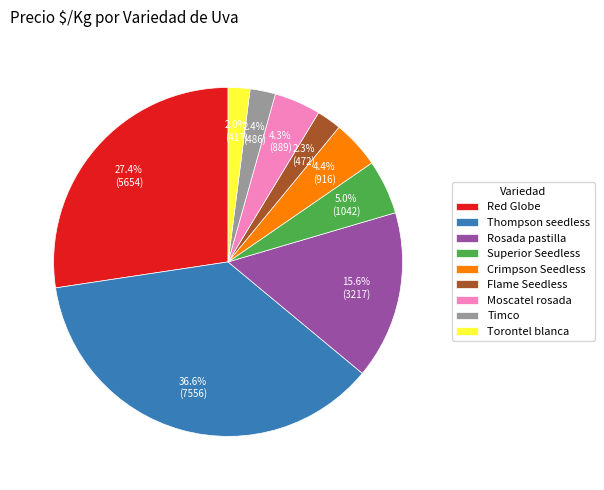

Does Timco account for over 50% of the chart?

No